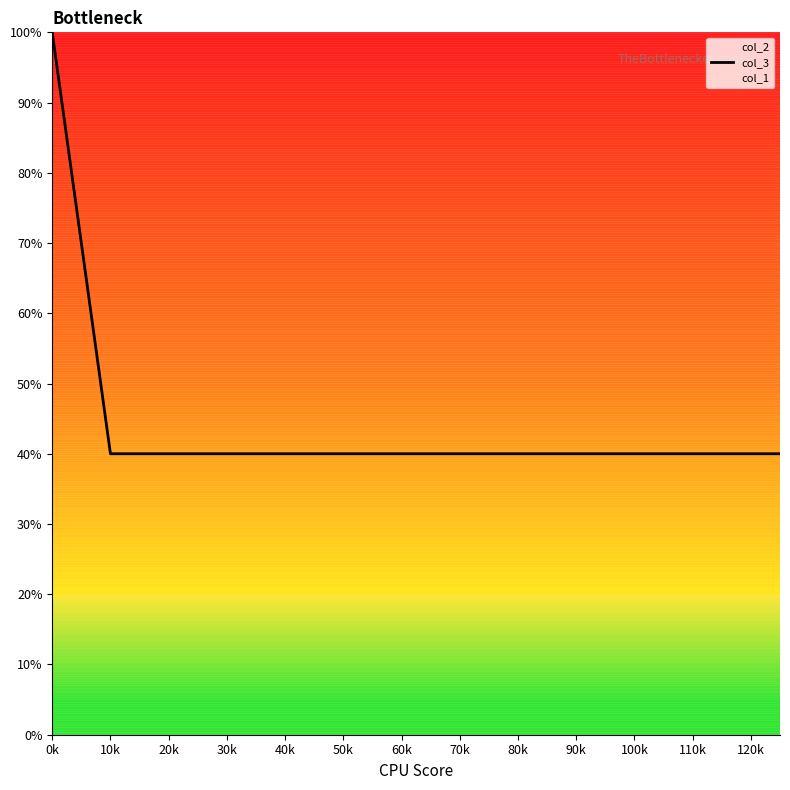

The value of col_1 at 30k is 49. True or false?

False